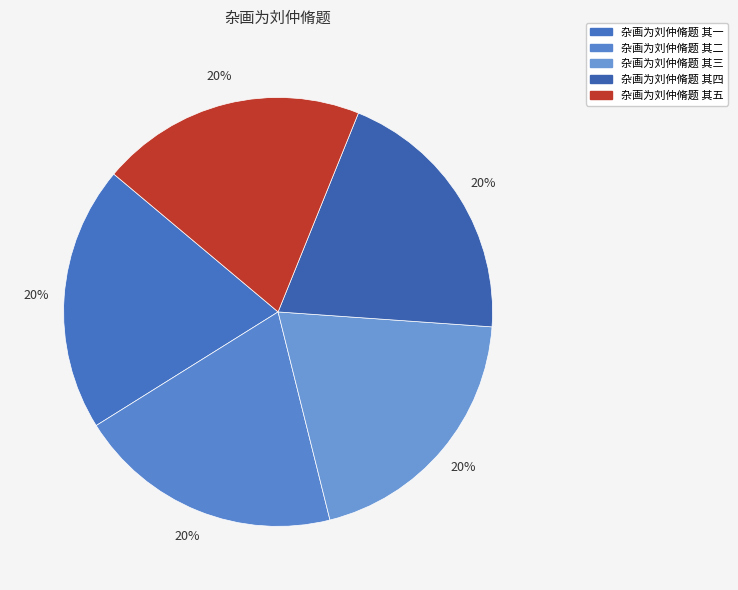

How many segments does this pie chart have?

5